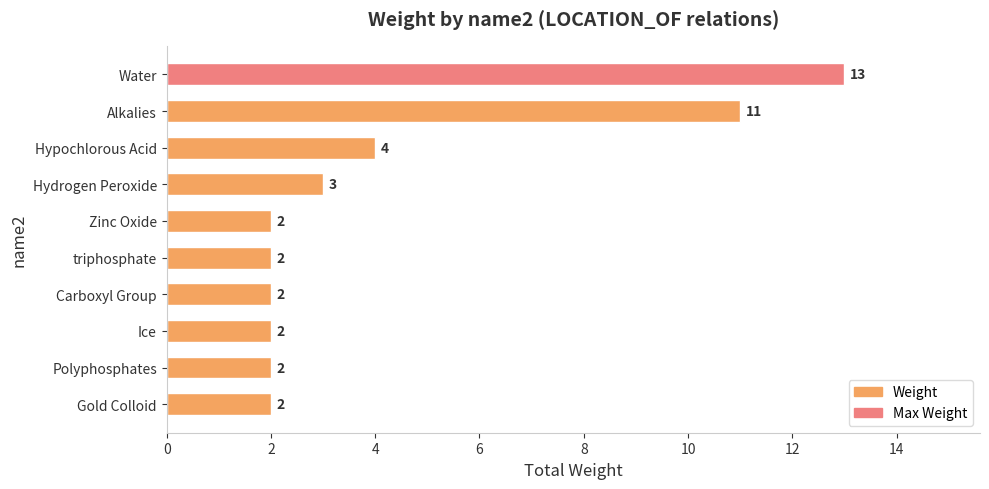

Is it true that the value at Hypochlorous Acid is 5?

False